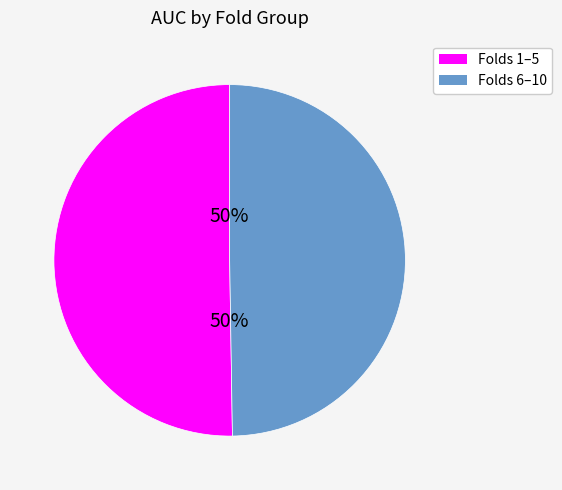

To the nearest percent, what is the average slice percentage?

50%